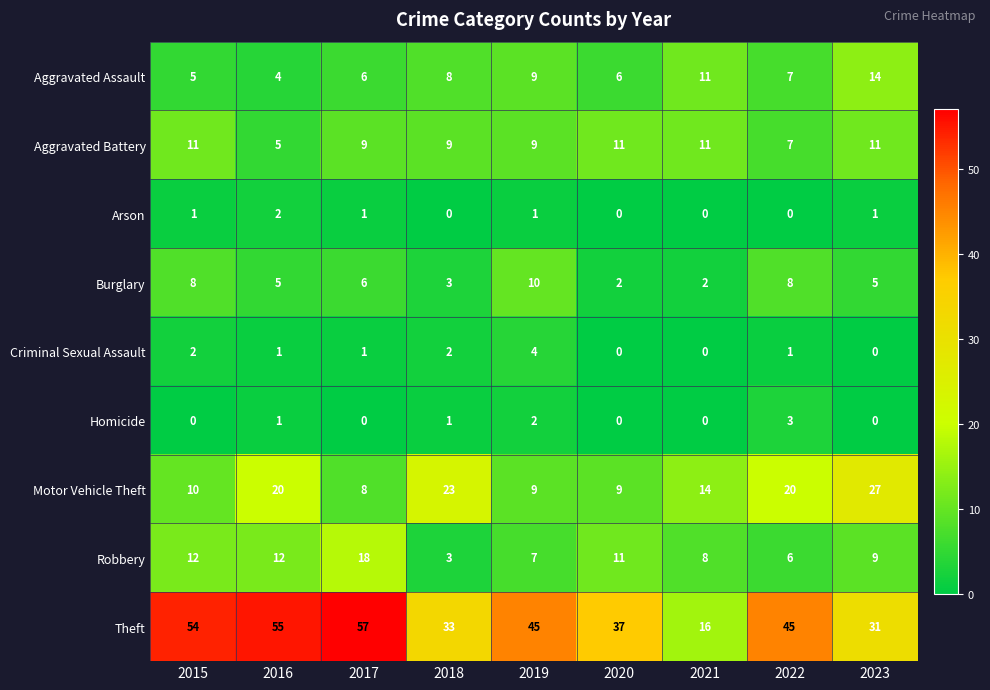

List the series in order of their peak value, highest first.

Theft, Motor Vehicle Theft, Robbery, Aggravated Assault, Aggravated Battery, Burglary, Criminal Sexual Assault, Homicide, Arson